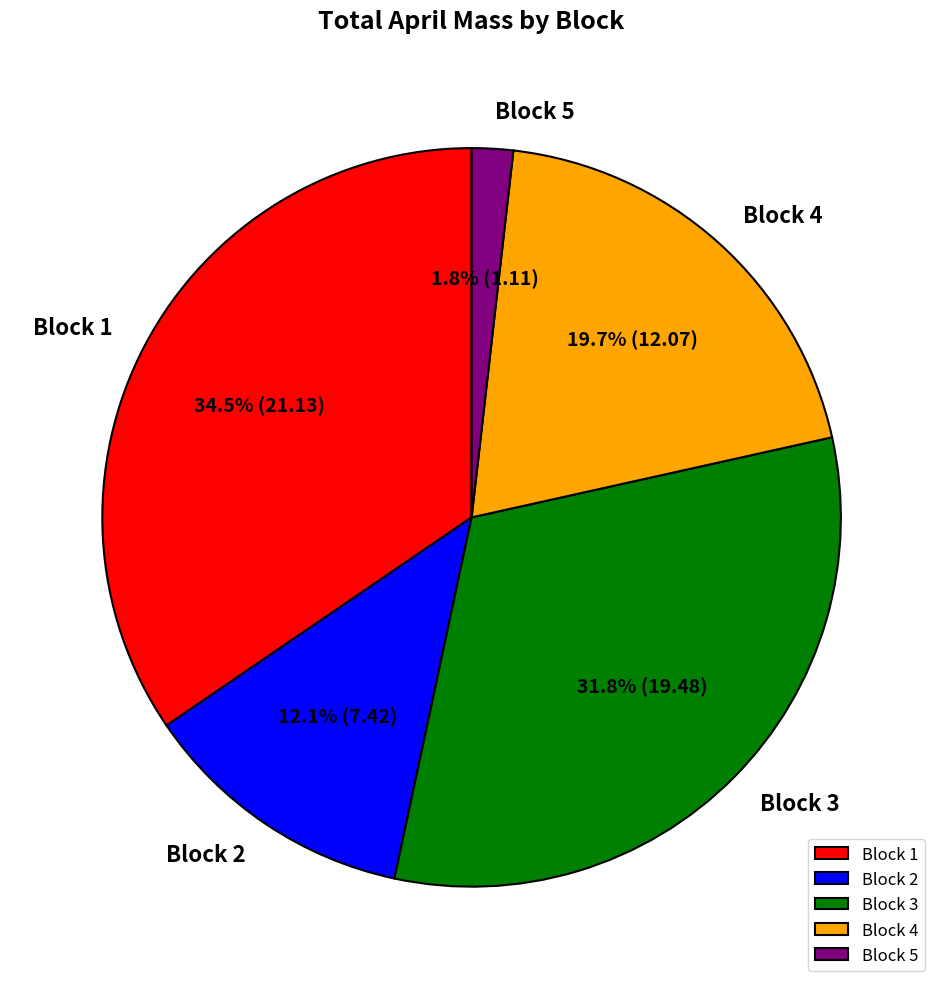

To the nearest percent, what is the difference between the largest and smallest slice percentages?

33%